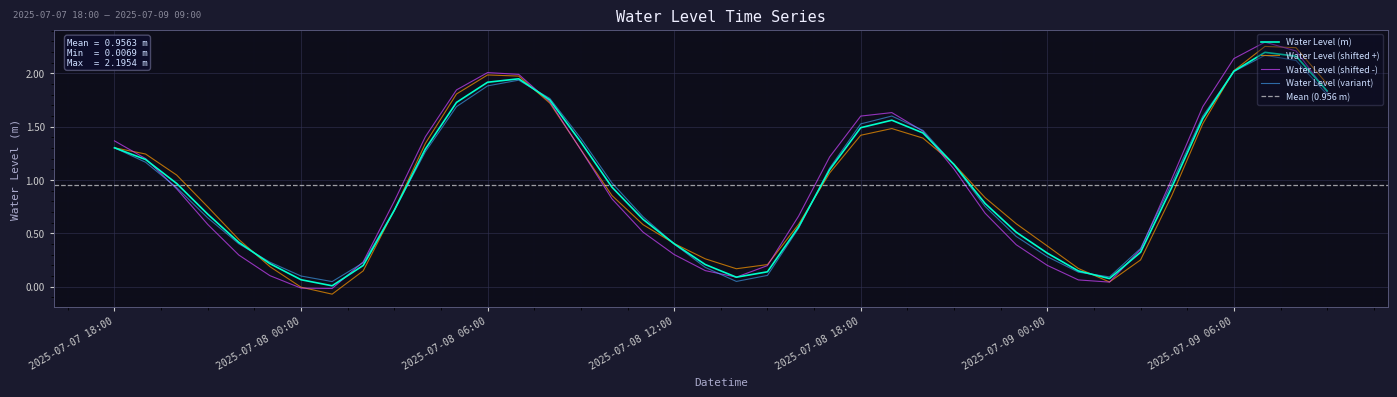

Reading left to right, what are all the values shown in this chart?

1.3	1.2	1.0	0.7	0.4	0.2	0.1	0.0	0.2	0.7	1.3	1.7	1.9	1.9	1.7	1.4	0.9	0.6	0.4	0.2	0.1	0.1	0.6	1.1	1.5	1.6	1.4	1.1	0.8	0.5	0.3	0.1	0.1	0.3	0.9	1.6	2.0	2.2	2.2	1.8